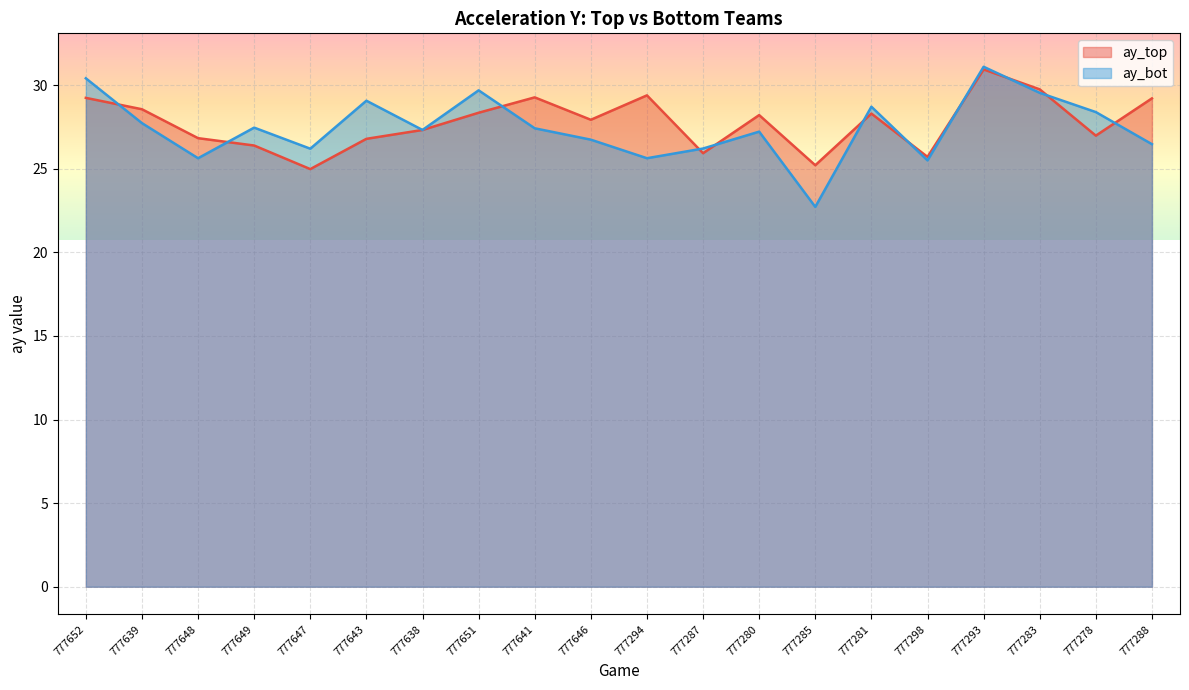

What value does the ay_top series have at 777646?

27.9